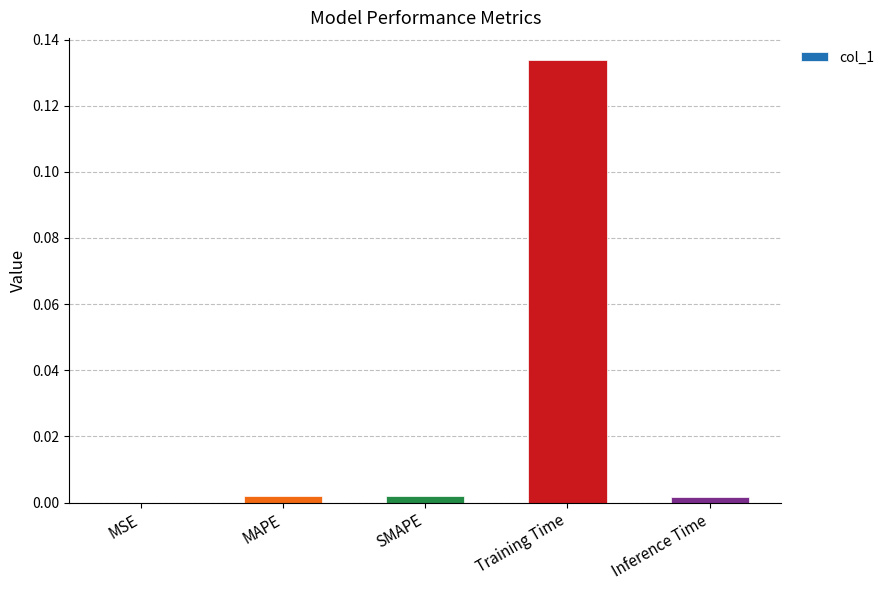

The value at MSE is 0.0. True or false?

True